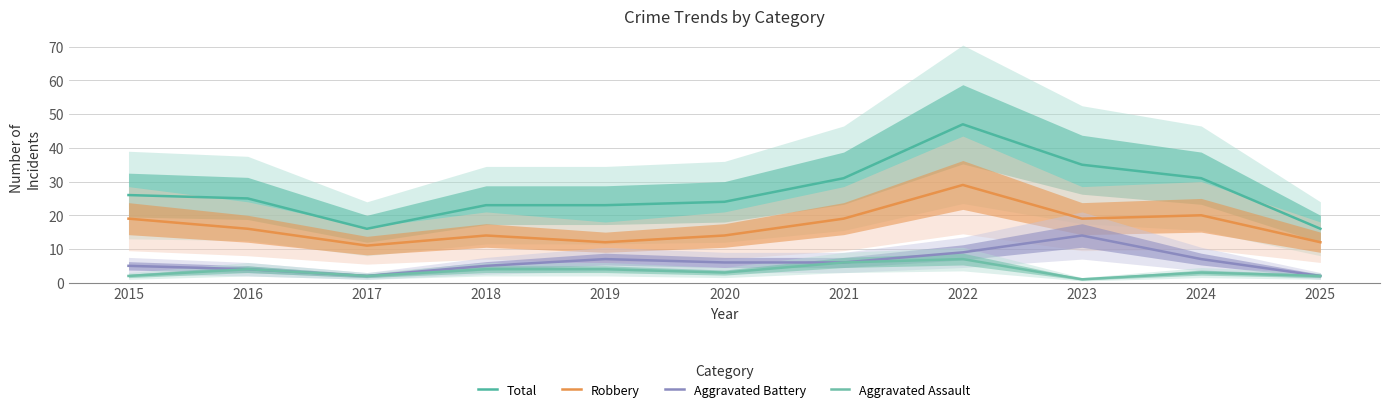

The value of Robbery at 2025 is 3. True or false?

False